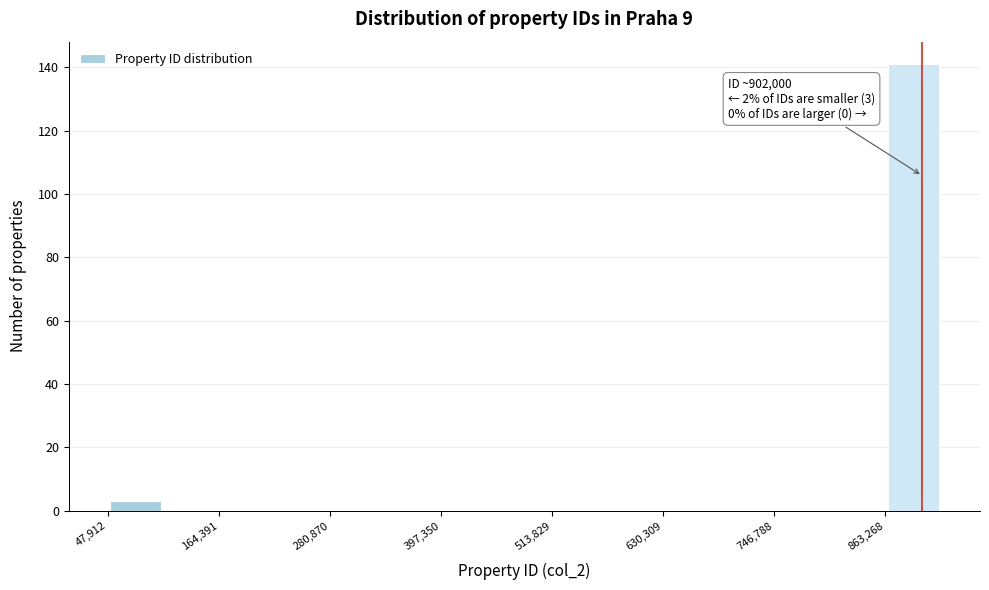

Read against the x-axis, roughly where is the centre of the tallest bar?

900000